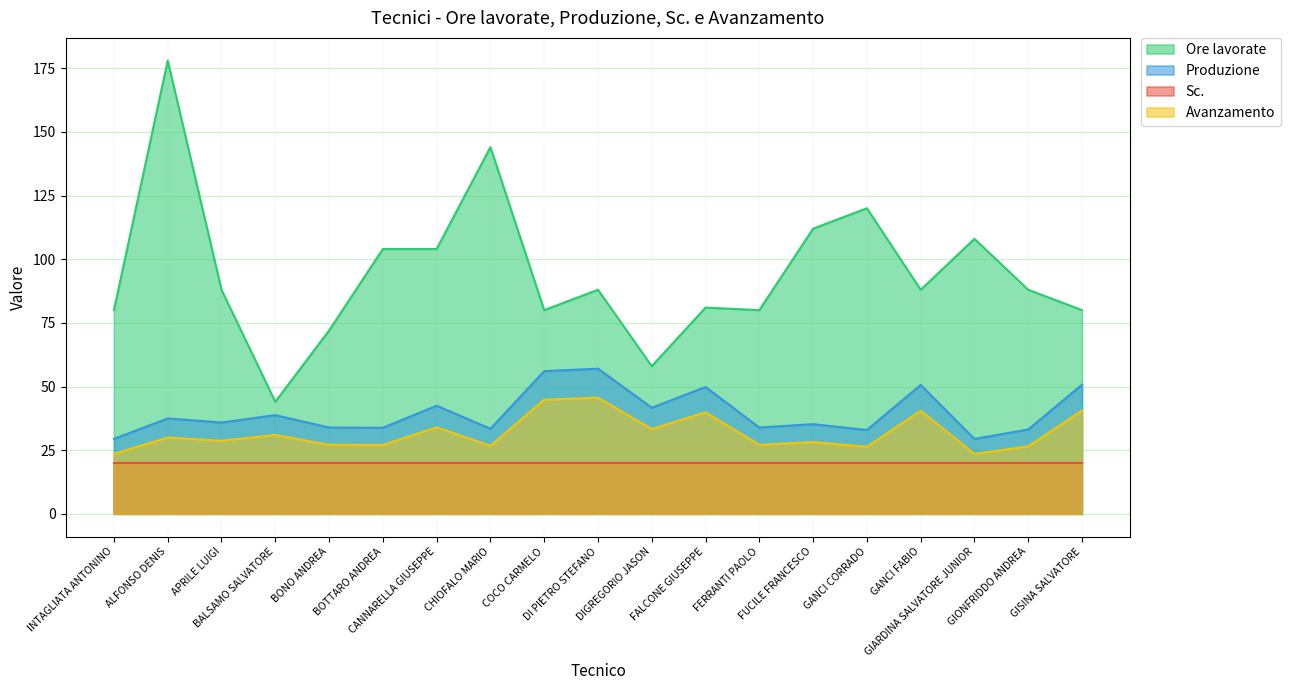

Which series has the largest range (max minus min)?

Ore lavorate